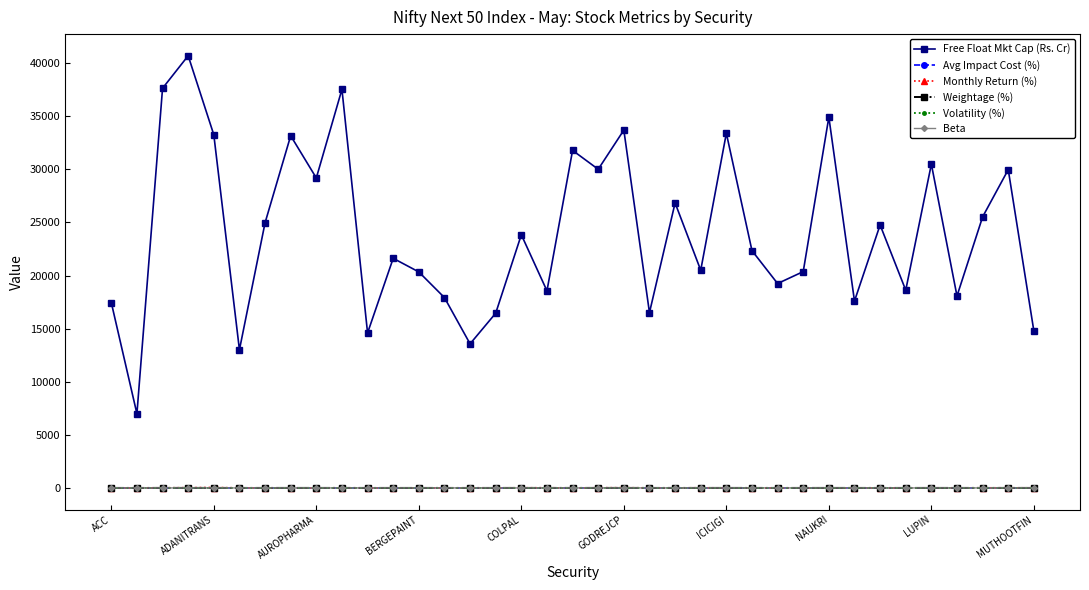

True or false: Free Float Mkt Cap (Rs. Cr) has more than 0 interior local peaks.

True